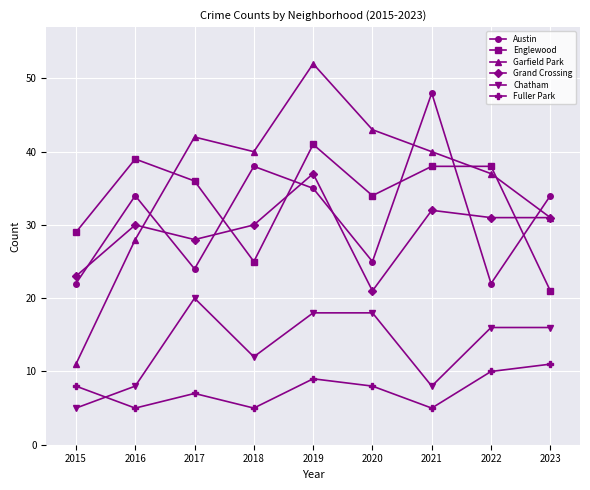

What is the difference between the maximum and second lowest values in the Austin series?

26